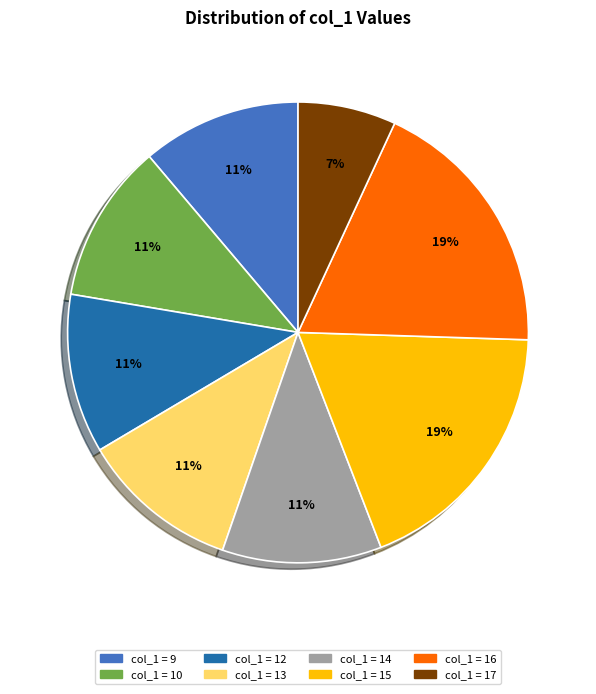

Is there a majority slice in this chart?

No